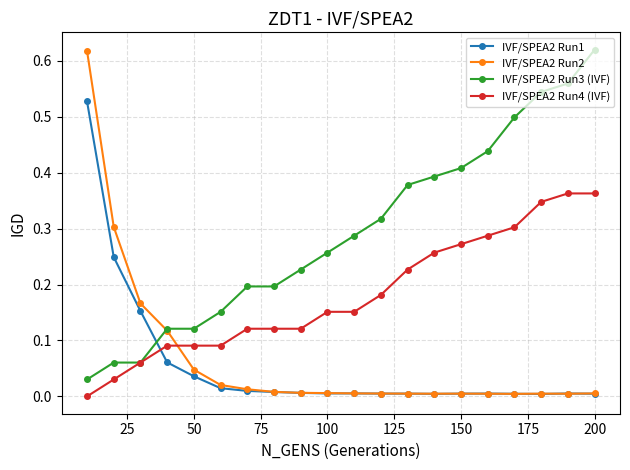

True or false: IVF/SPEA2 Run4 (IVF) and IVF/SPEA2 Run2 cross at least once.

True